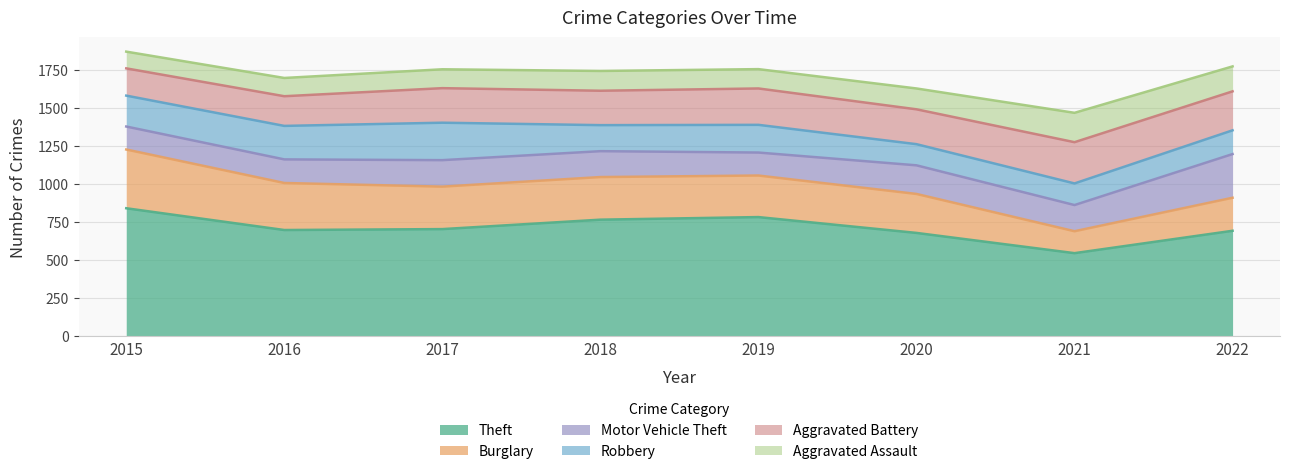

What is the difference between the Aggravated Battery values at 2020 and 2017?

2